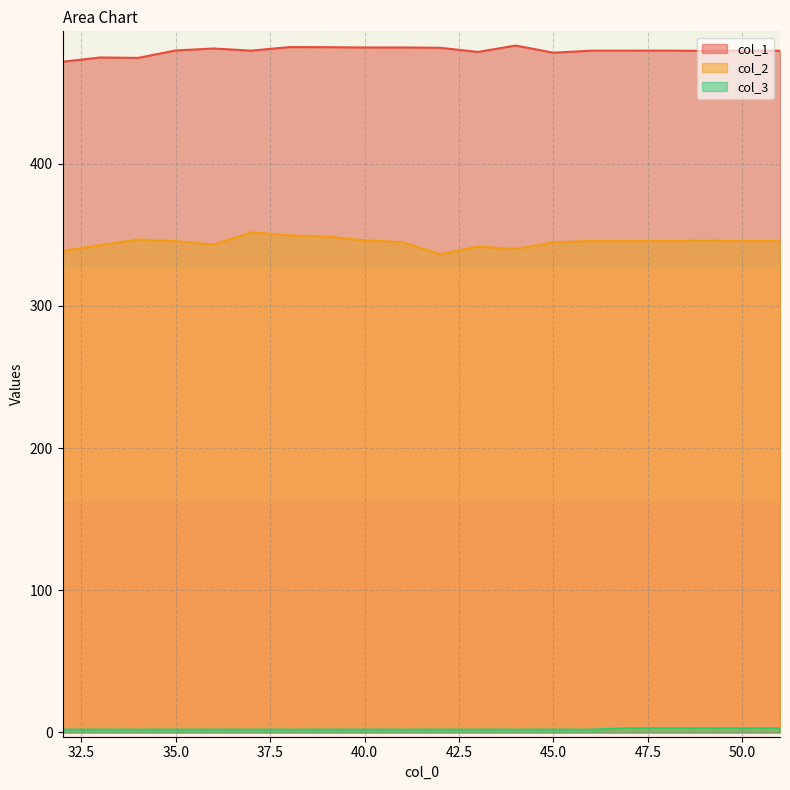

Does the chart have visible grid lines?

Yes